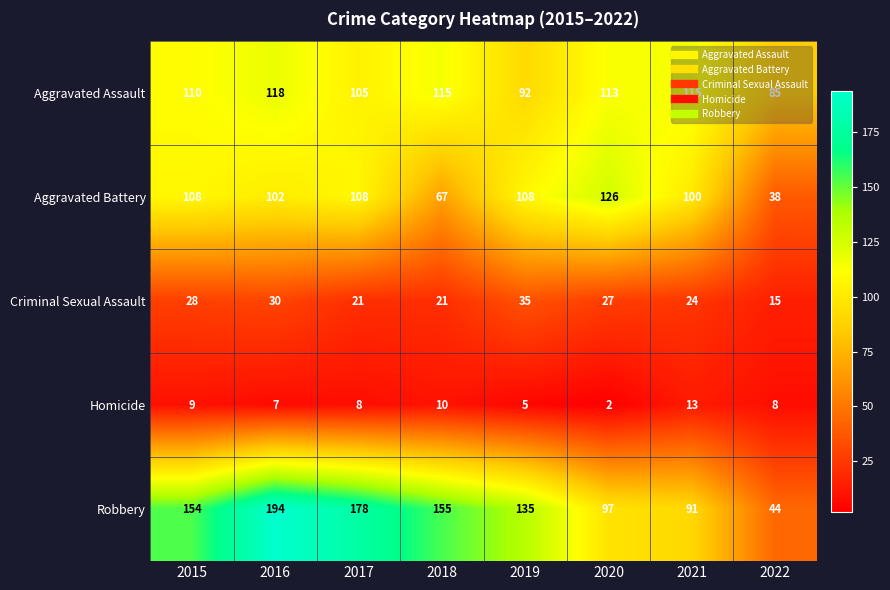

How many distinct data groups are displayed?

5